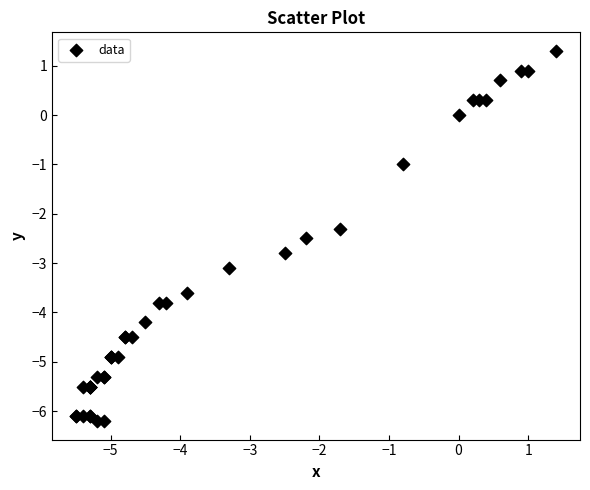

What Y value in the scatter plot is closest to -2?

-2.3